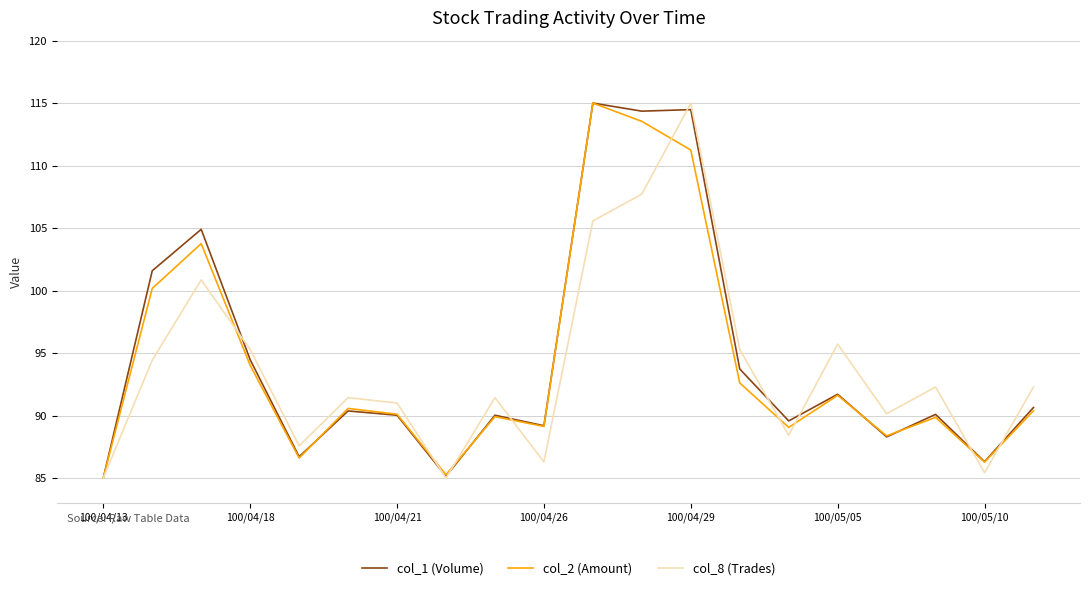

What are all the series names shown in the legend?

col_1 (Volume), col_2 (Amount), col_8 (Trades)